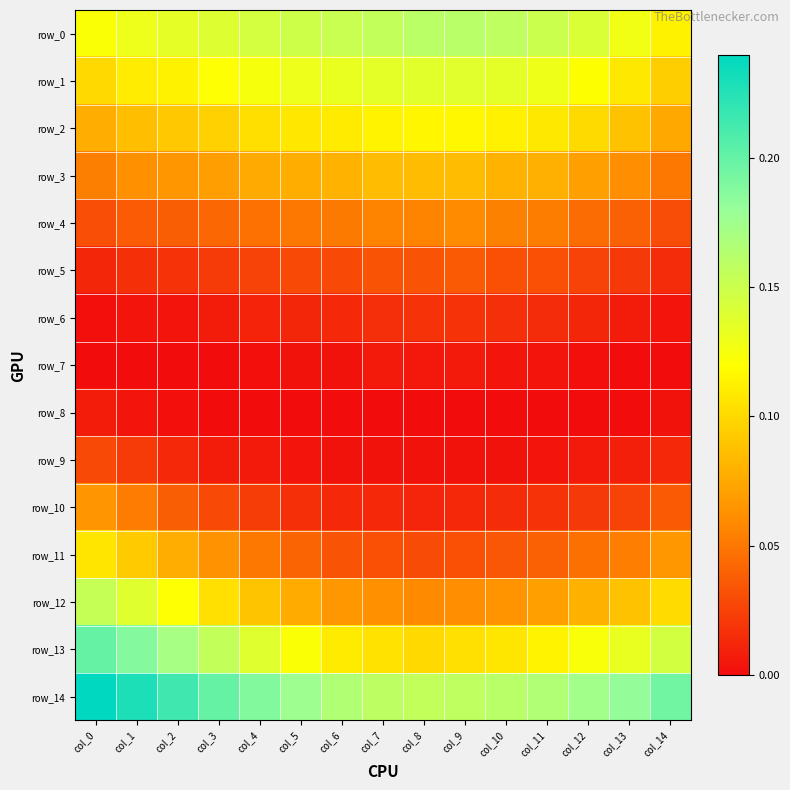

What is the difference between the highest and lowest values at col_3?

0.2